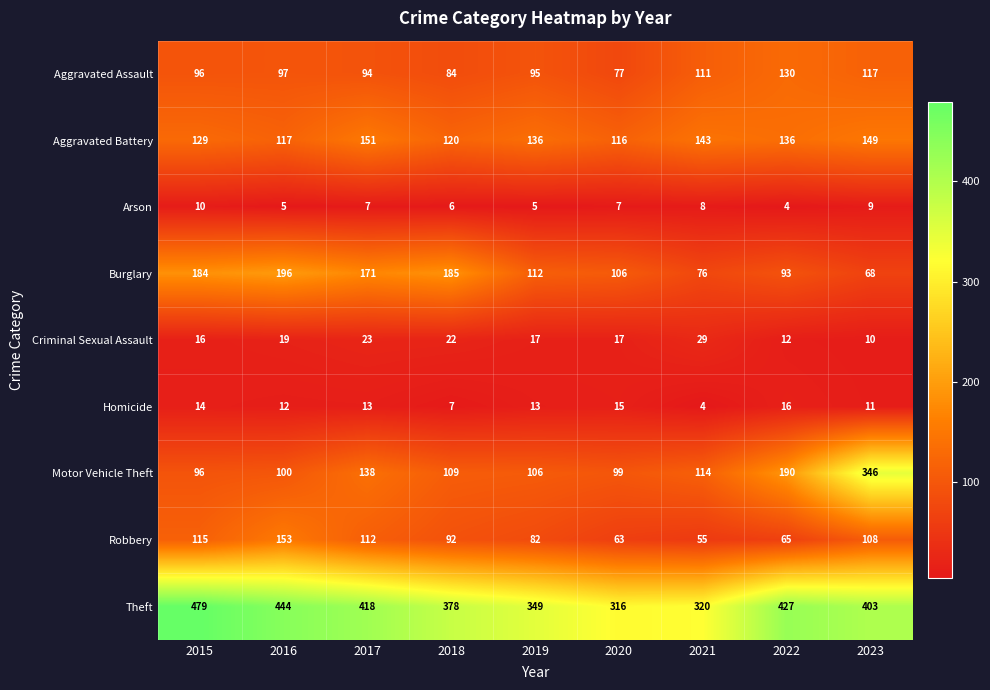

At how many categories does at least one series exceed 411?

4